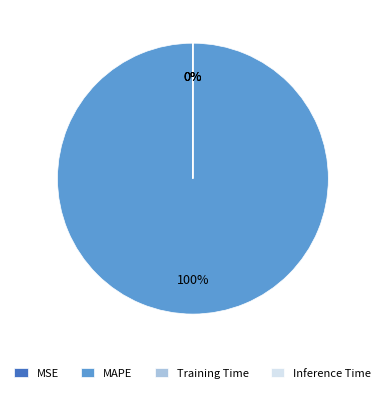

To the nearest percent, what is the difference between the MSE and MAPE slice percentages?

100%